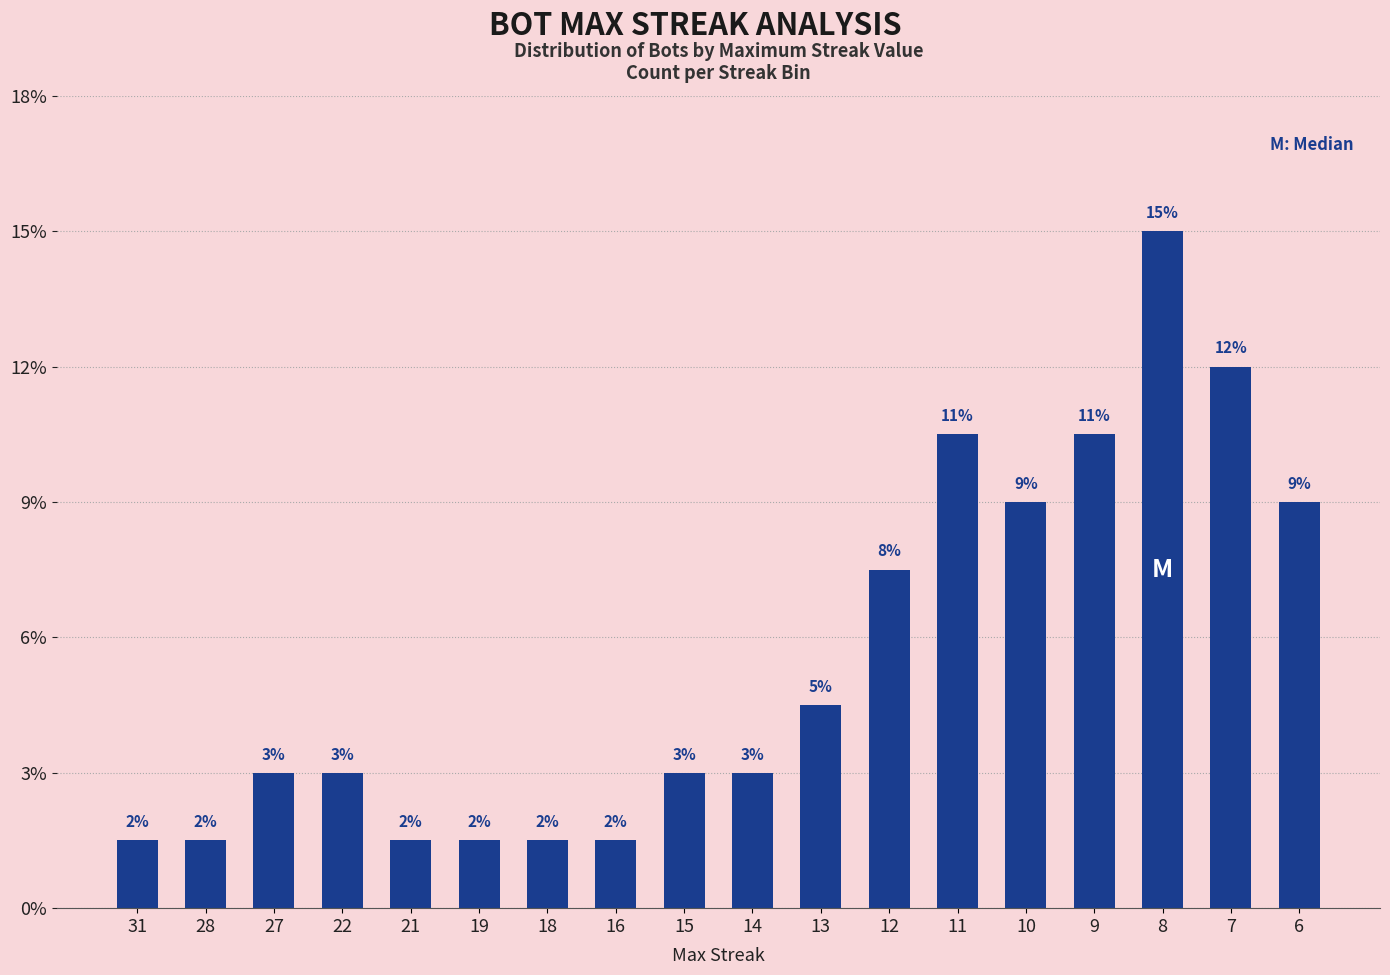

Are the bars horizontal?

No